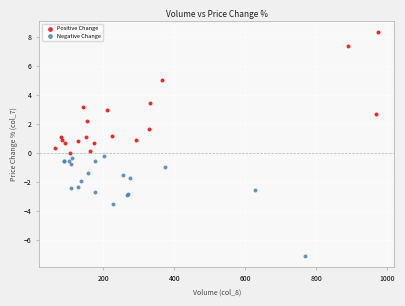

Which series has the widest spread of Y values?

Positive Change